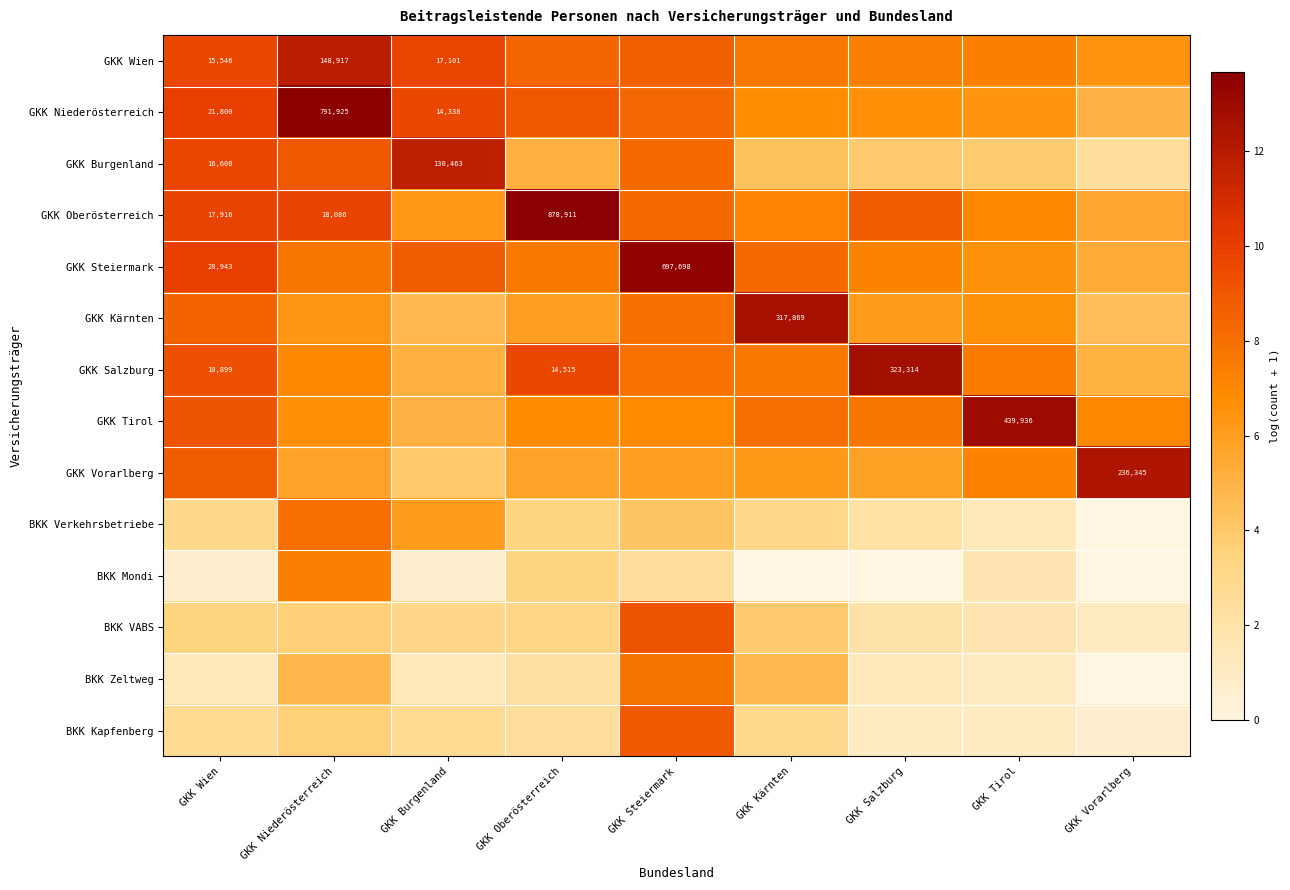

How many values in the GKK Wien series are below 8?

4